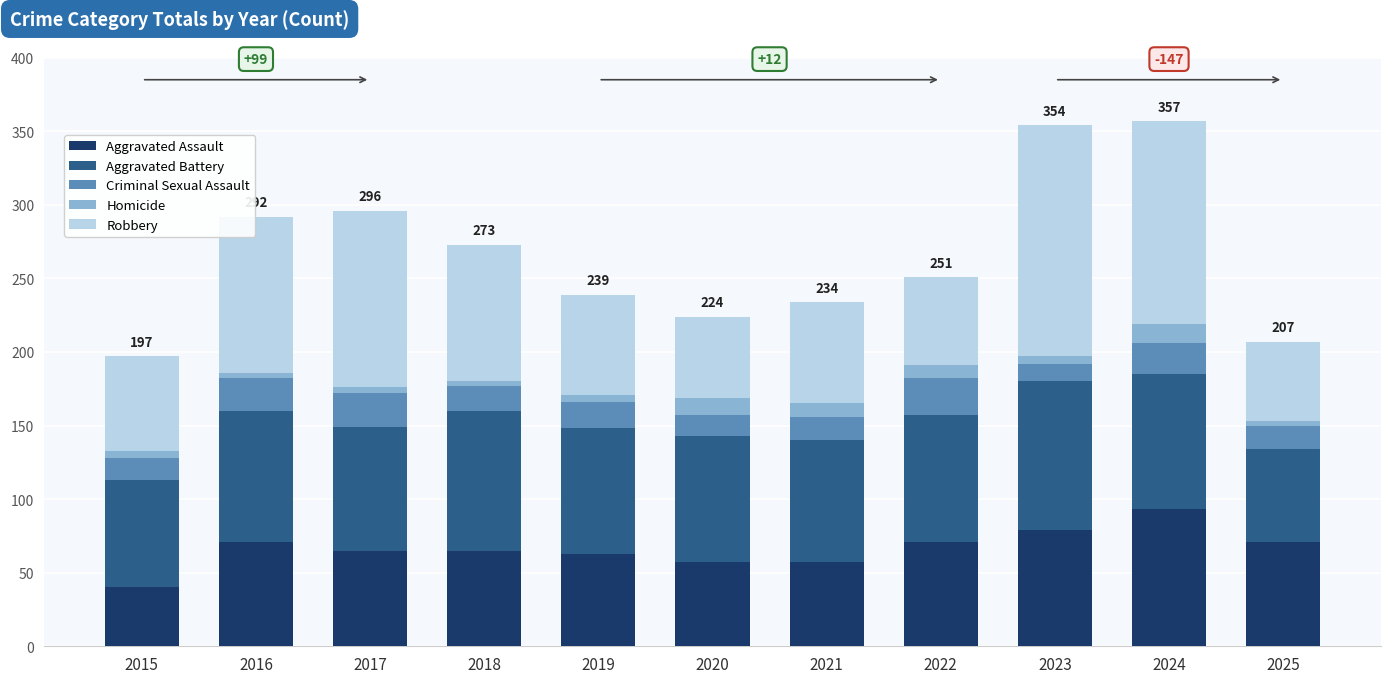

What is the sum of all Aggravated Assault values?

732